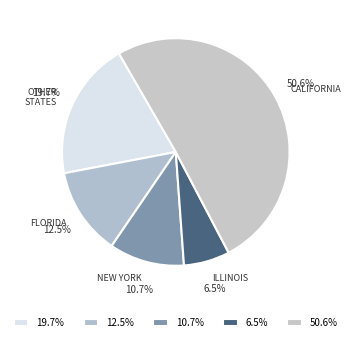

How many slices are in this pie chart?

5